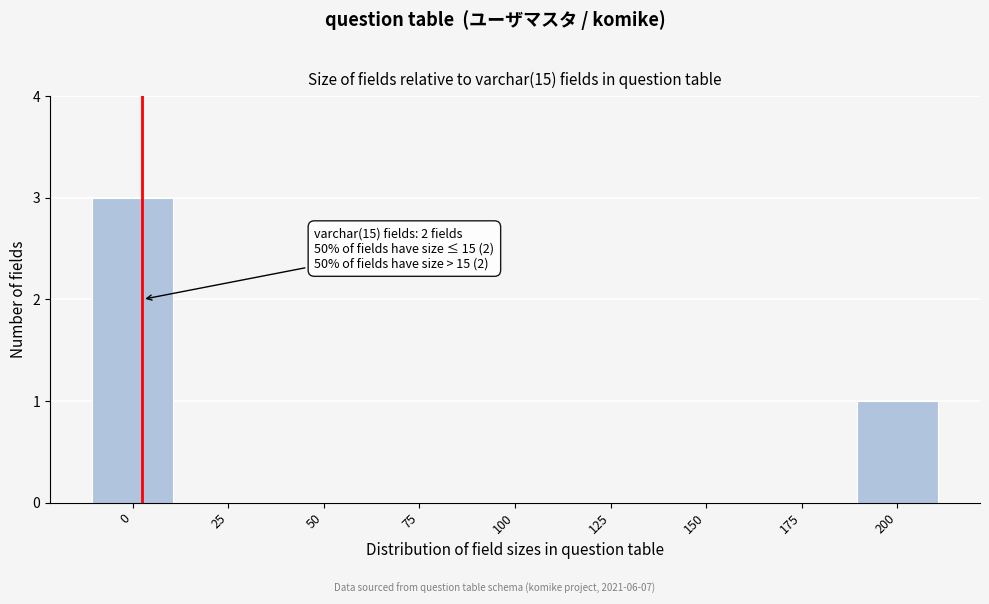

Reading left to right, list all the values displayed in this chart.

0=3	25=0	50=0	75=0	100=0	125=0	150=0	175=0	200=1